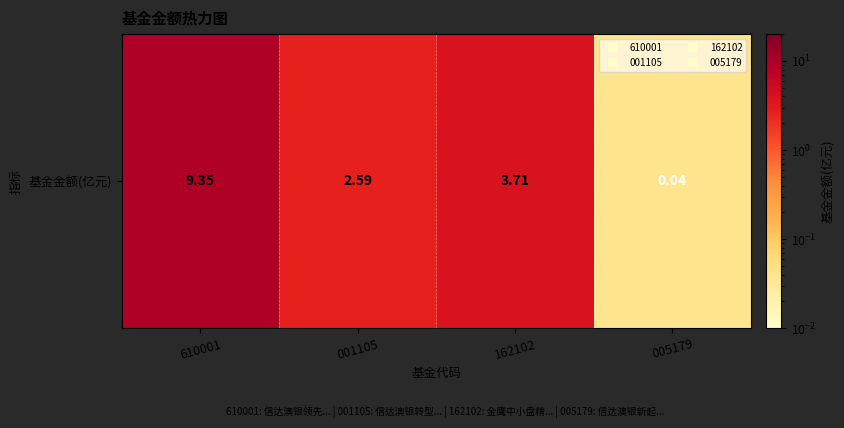

Between 162102 and 005179, which is larger?

162102